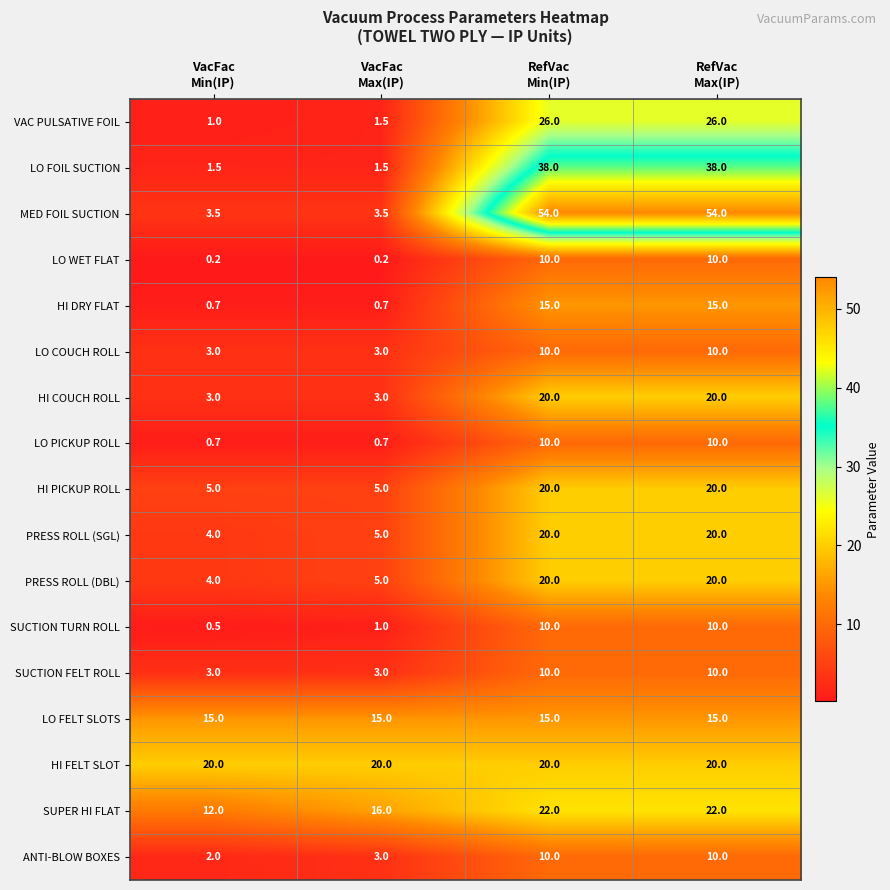

What is the total value across all series at VacFac
Min(IP)?

79.1